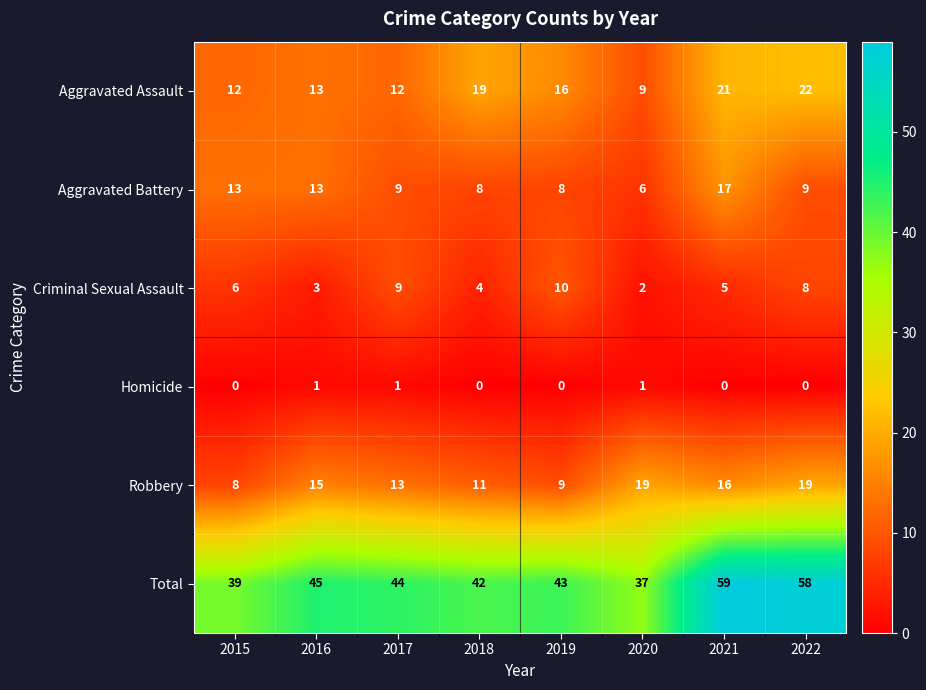

List the series in order of their peak value, highest first.

Total, Aggravated Assault, Robbery, Aggravated Battery, Criminal Sexual Assault, Homicide